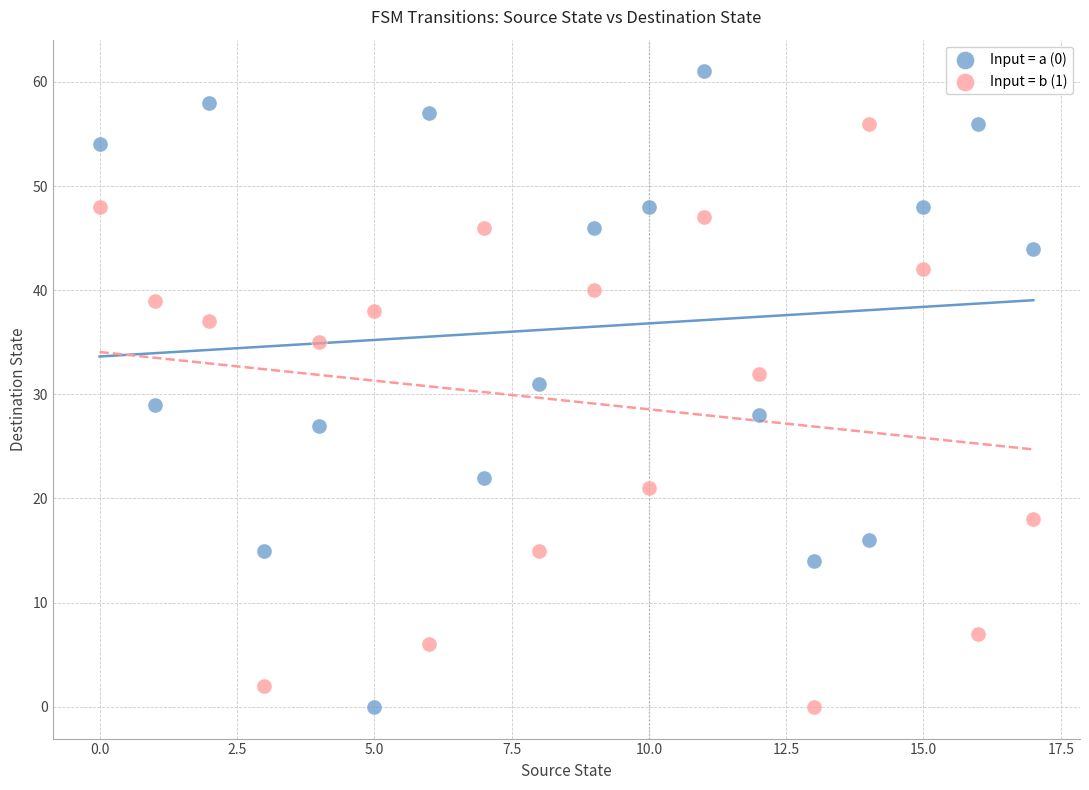

Which series has the largest Y range (max minus min)?

Input = a (0)